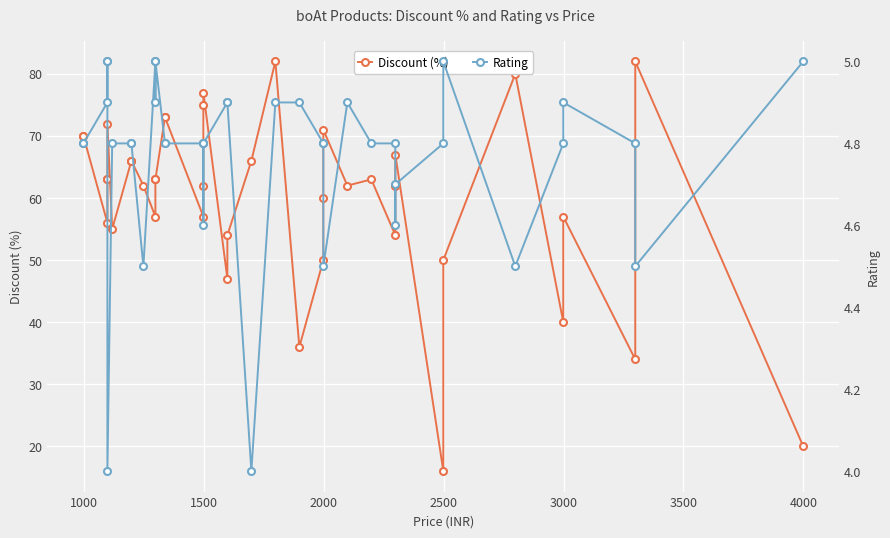

At how many categories does at least one series exceed 24?

38